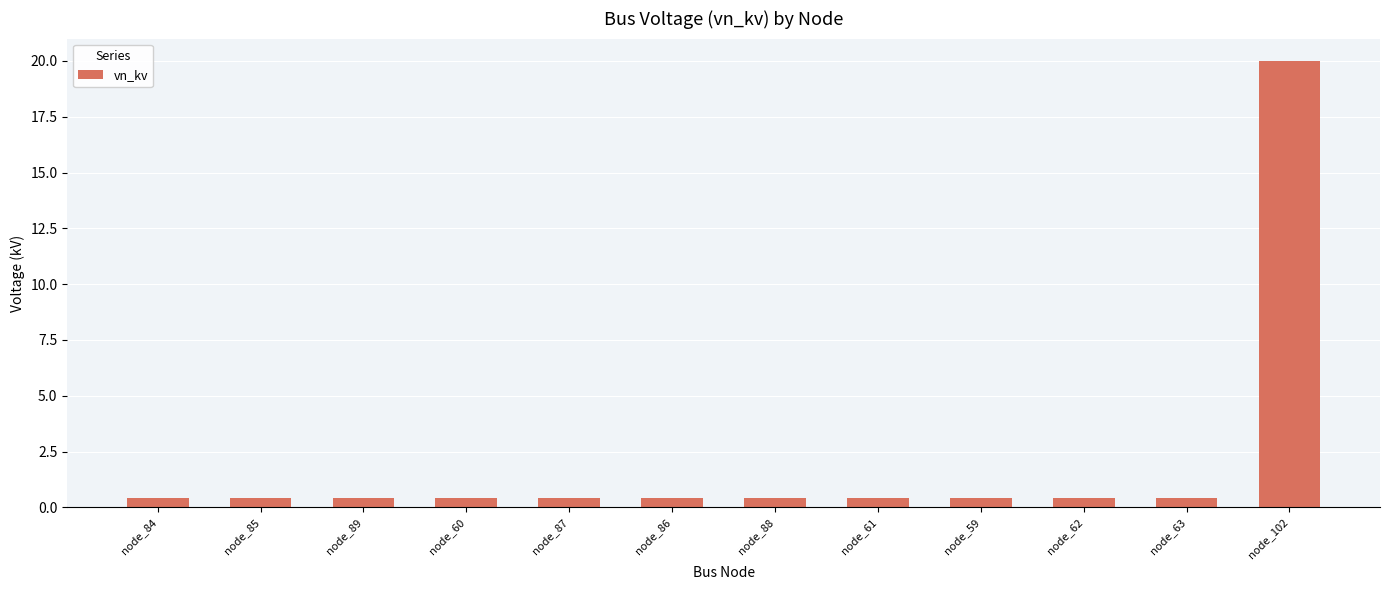

What is the average value?

2.0